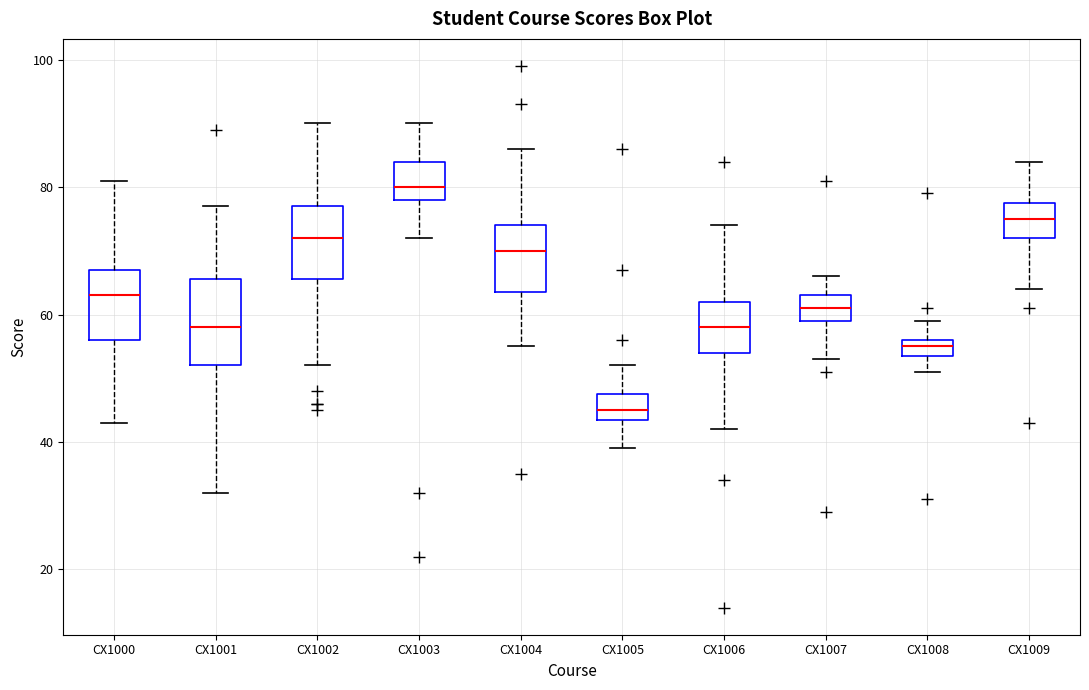

Which box has the lowest median line?

CX1005